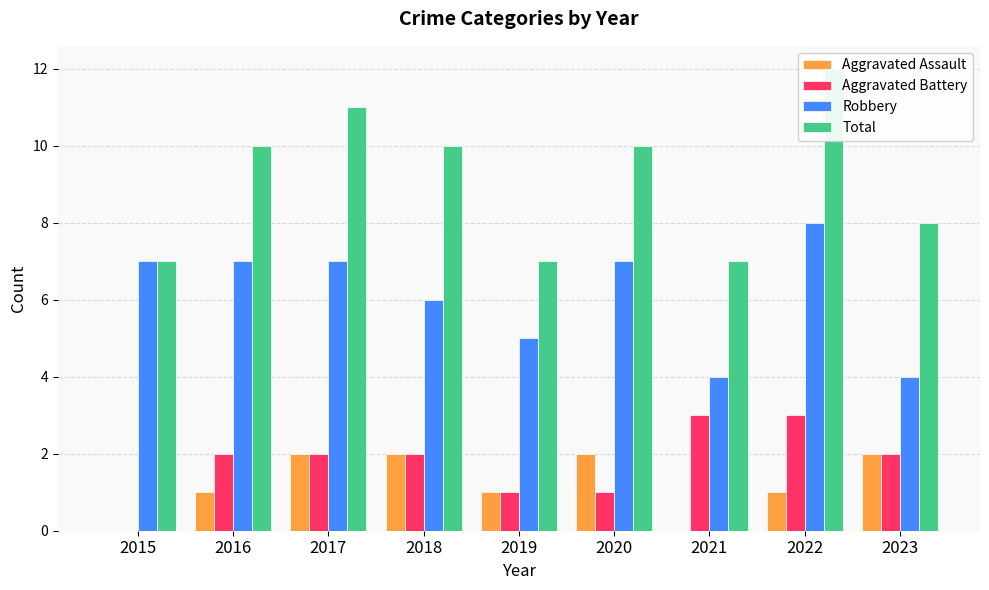

What is the value of the Aggravated Assault bar at the 4th from the left?

2